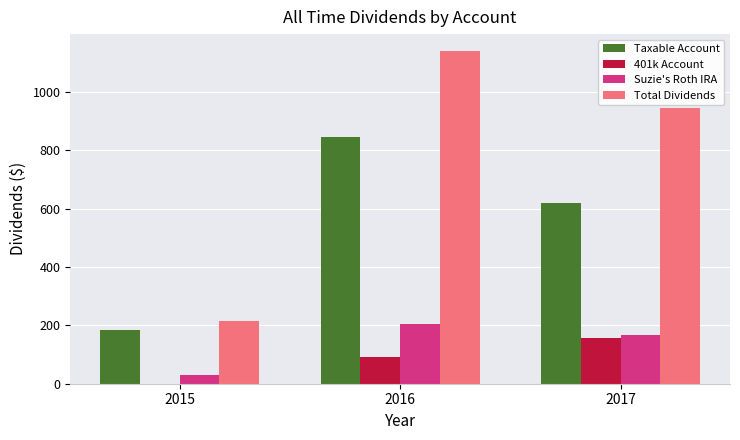

What are all the series names shown in the legend?

Taxable Account, 401k Account, Suzie's Roth IRA, Total Dividends